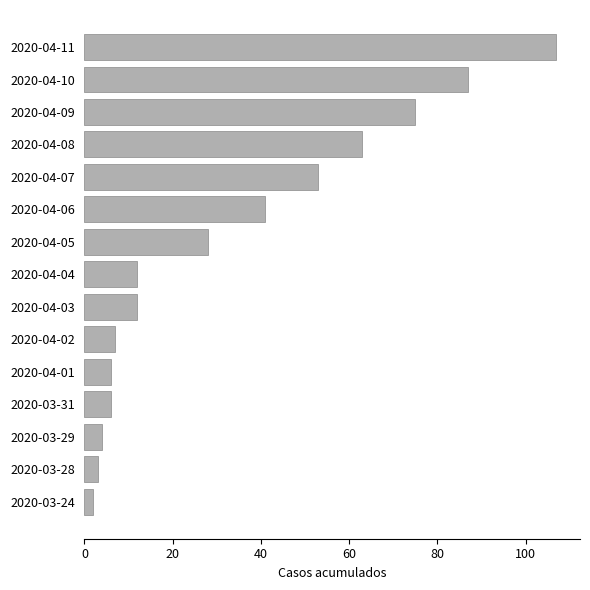

Reading bottom to top, what are all the values shown in this chart?

2	3	4	6	6	7	12	12	28	41	53	63	75	87	107